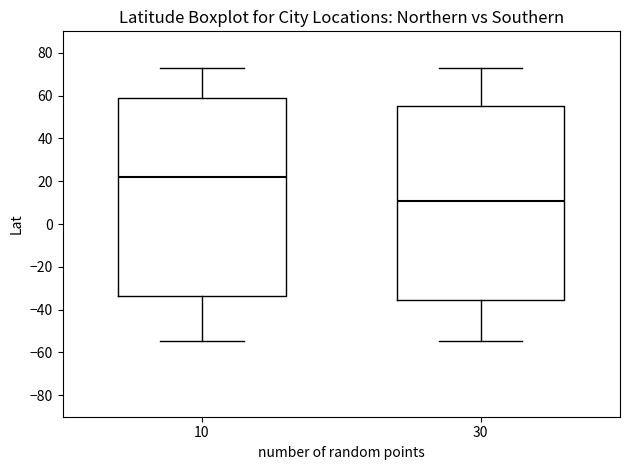

Reading left to right, transcribe this box plot: for each box, give where its median line is, the range the box spans, and where its two whiskers end, as read against the y-axis. The values are not printed on the chart, so give them approximately, as read against the axis.

10: median 22, box -34 to 60, whiskers -54 to 72
30: median 10, box -36 to 56, whiskers -54 to 72